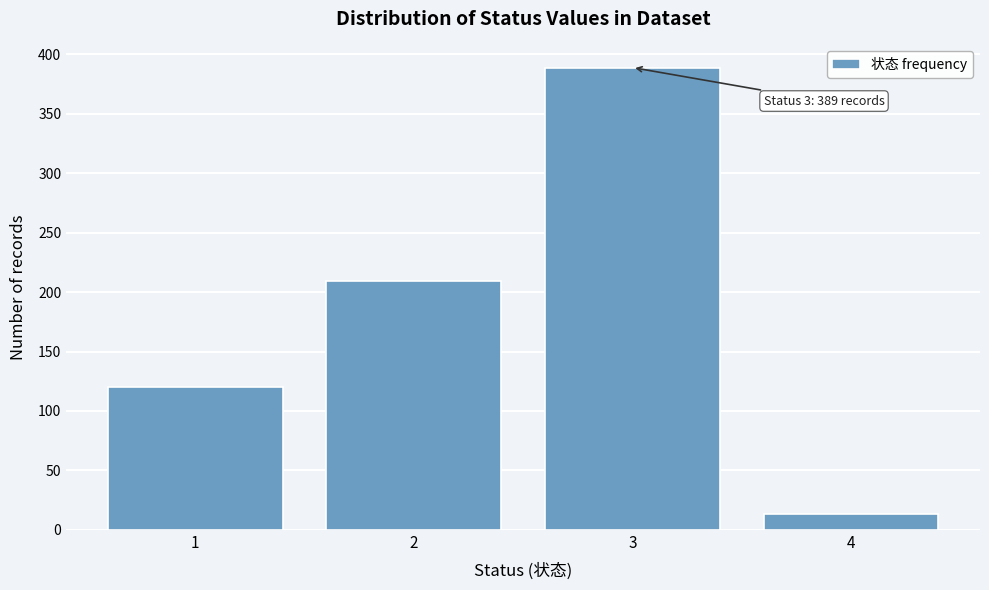

Reading right to left, extract all data points from this chart.

13	389	209	120